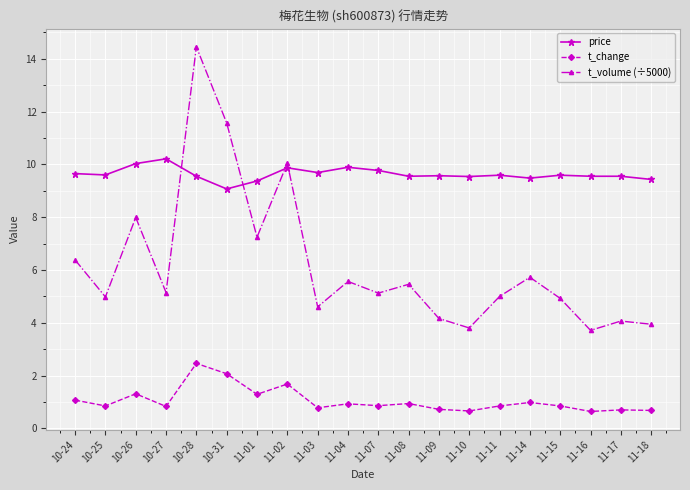

The t_volume (÷5000) series shows 14.5 at 10-28. True or false?

True